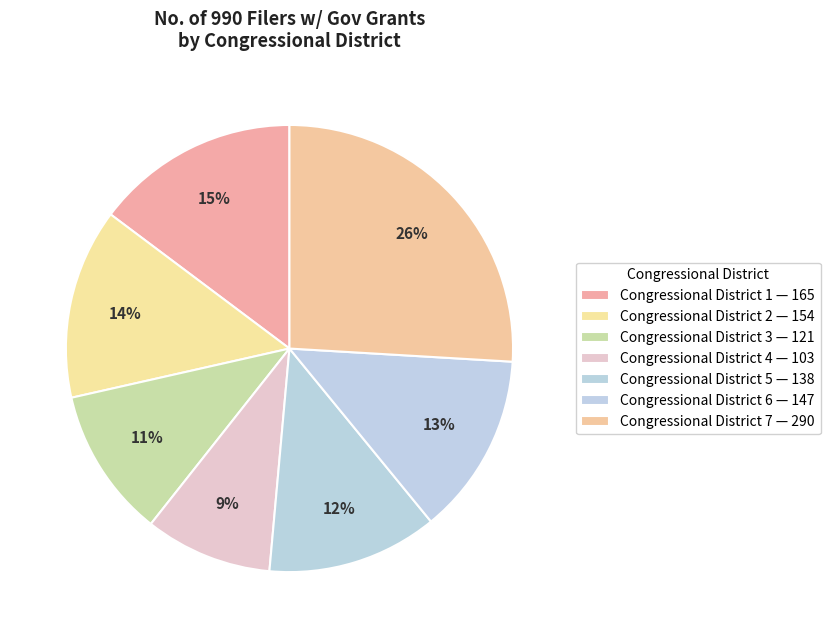

True or false: Congressional District 6 accounts for 22% of the total.

False